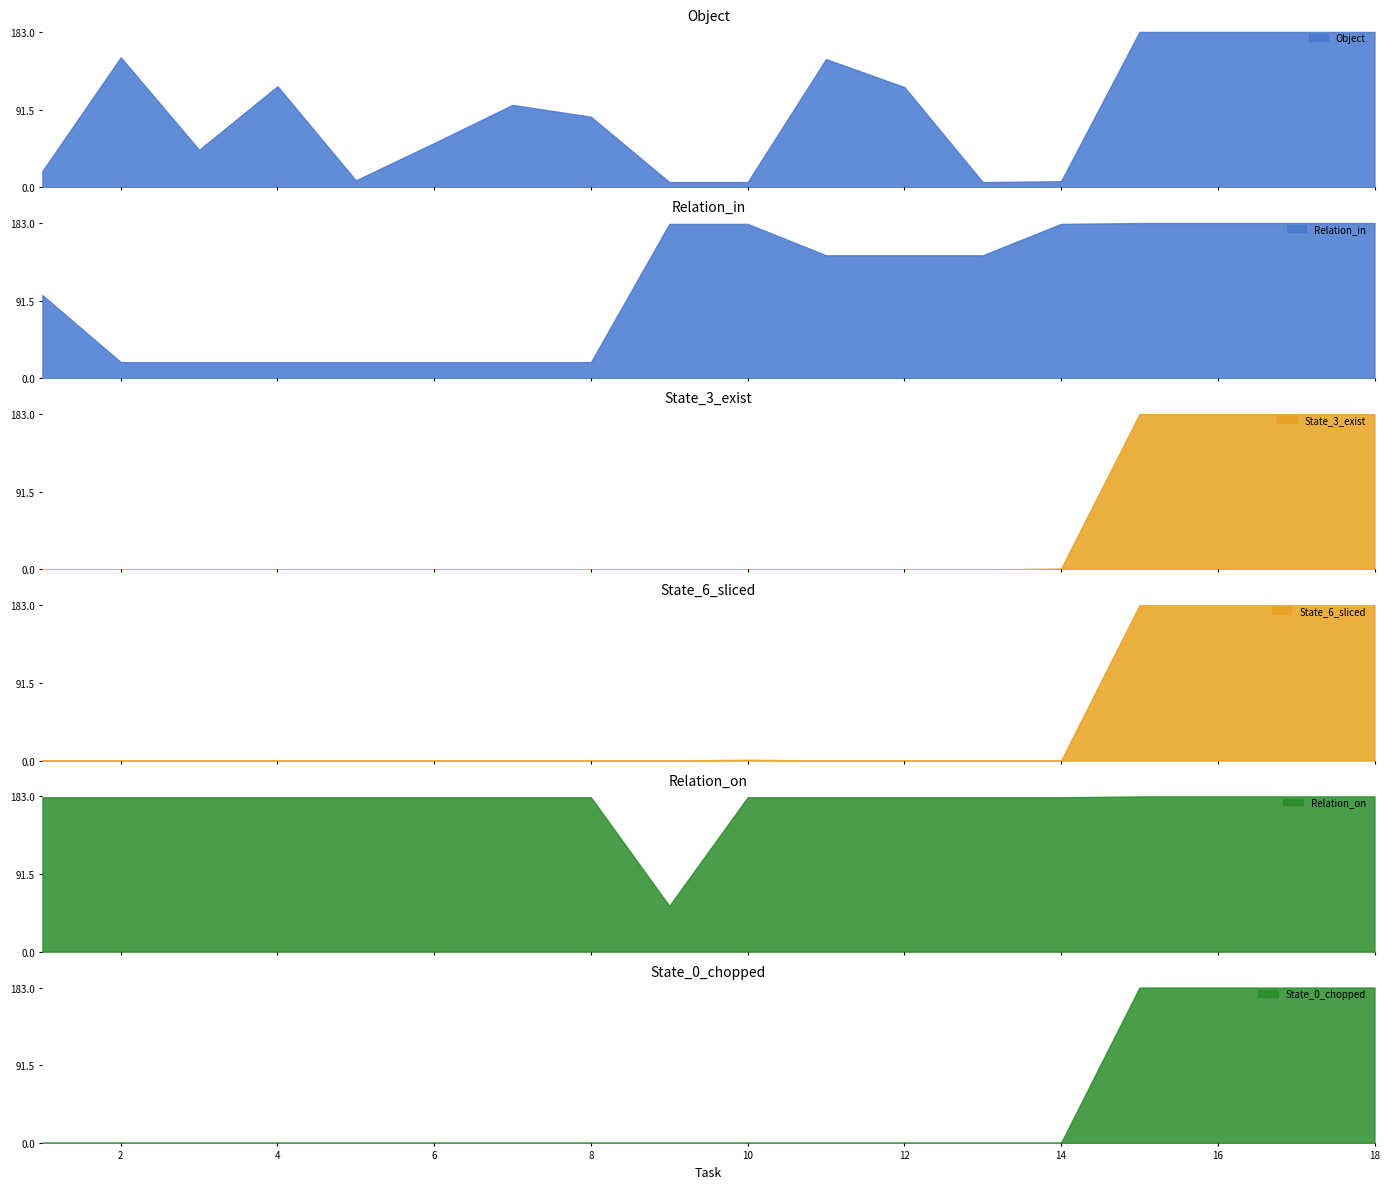

True or false: State_3_exist and Relation_on cross at least once.

False